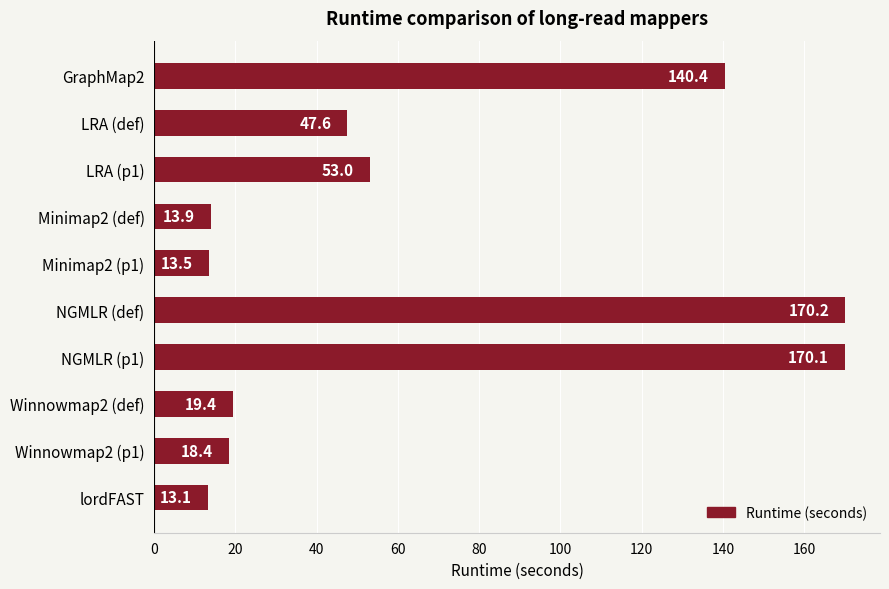

List the labels in order of value, smallest first.

lordFAST, Minimap2 (p1), Minimap2 (def), Winnowmap2 (p1), Winnowmap2 (def), LRA (def), LRA (p1), GraphMap2, NGMLR (p1), NGMLR (def)